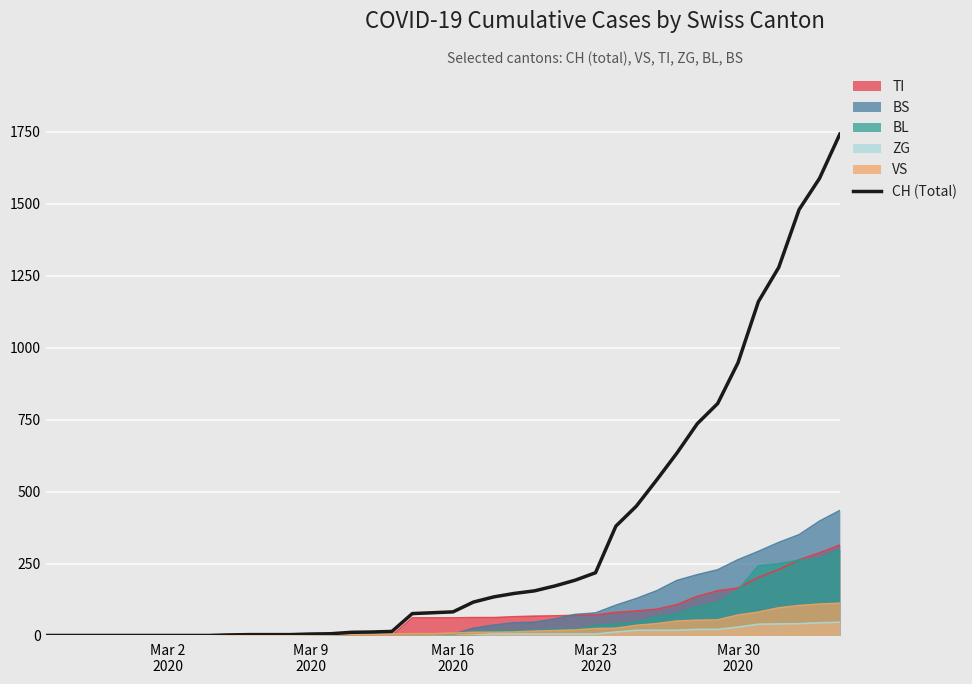

Which series has the largest total across all categories?

CH (Total)